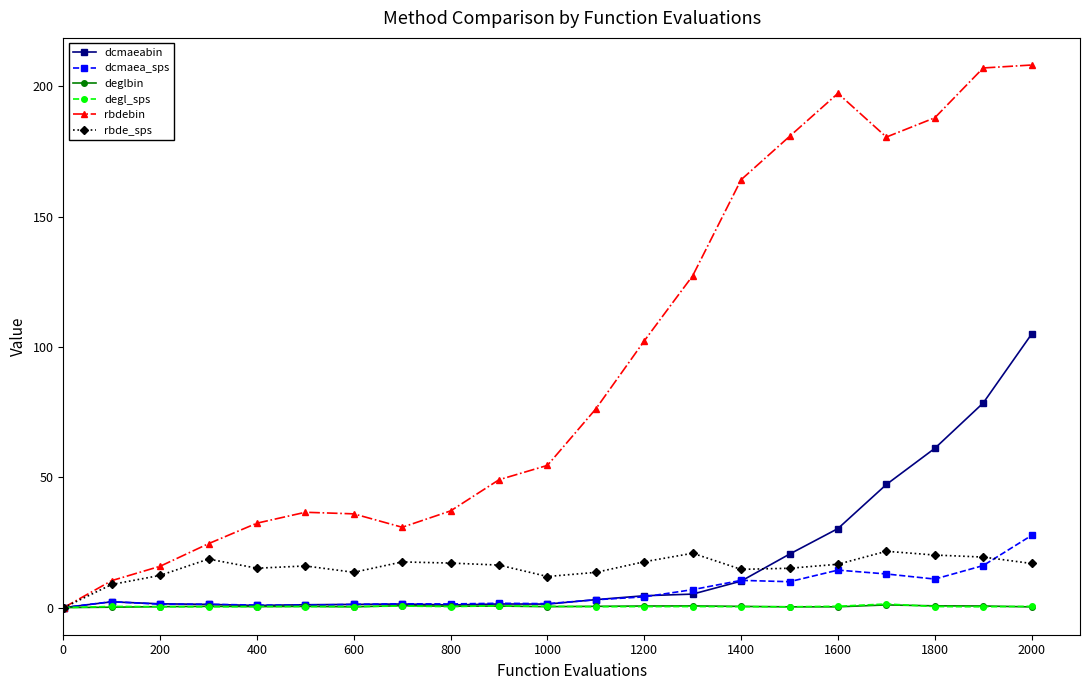

Which series has the widest spread of values?

rbdebin